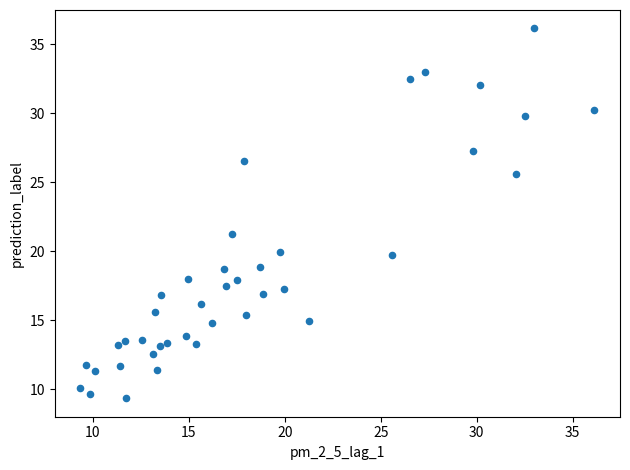

What is the range of Y values (max minus min)?

26.8